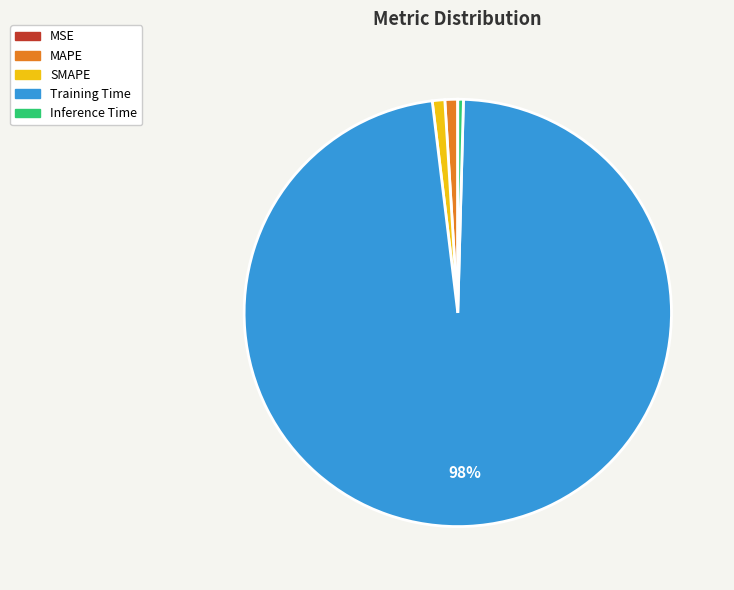

Is there any slice that represents more than half of the pie?

Yes